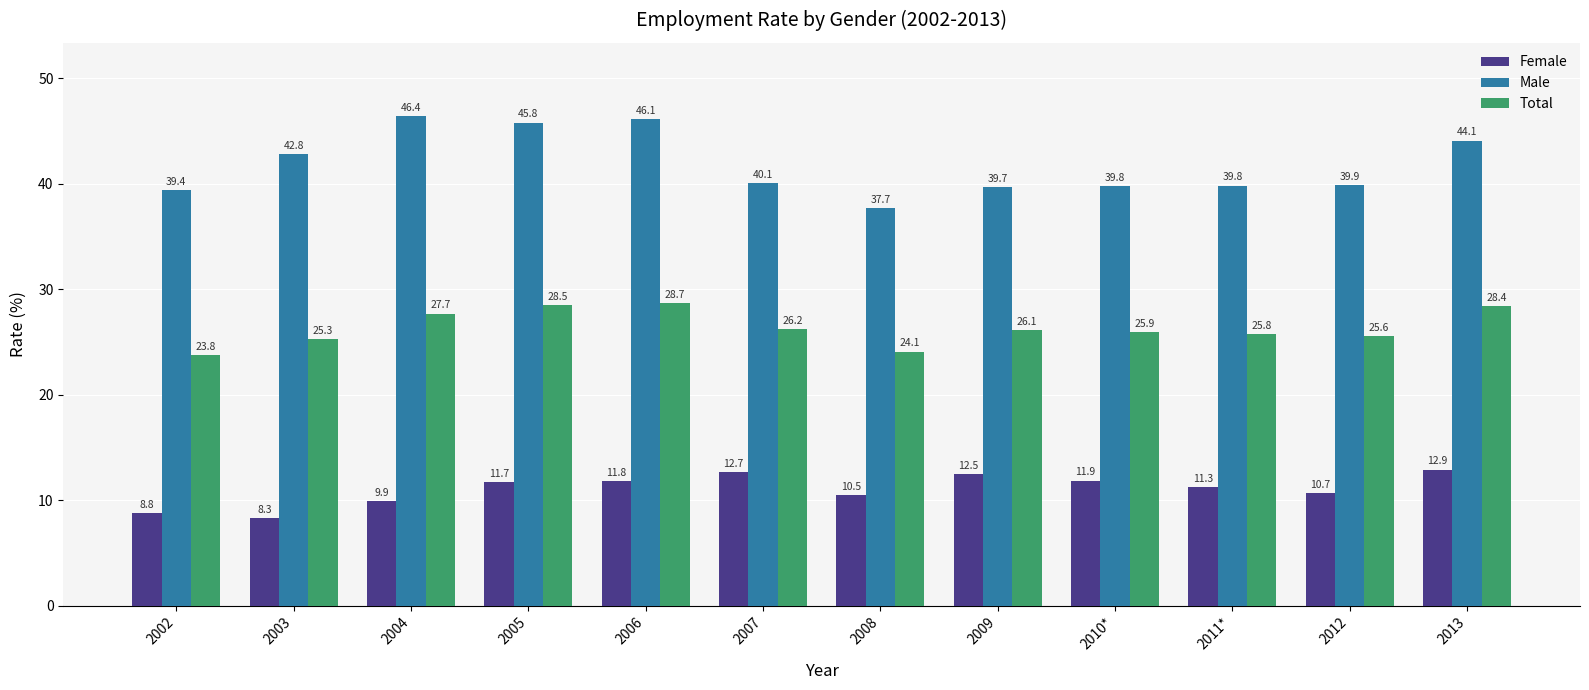

What is the difference between the maximum and second lowest values in the Female series?

4.1